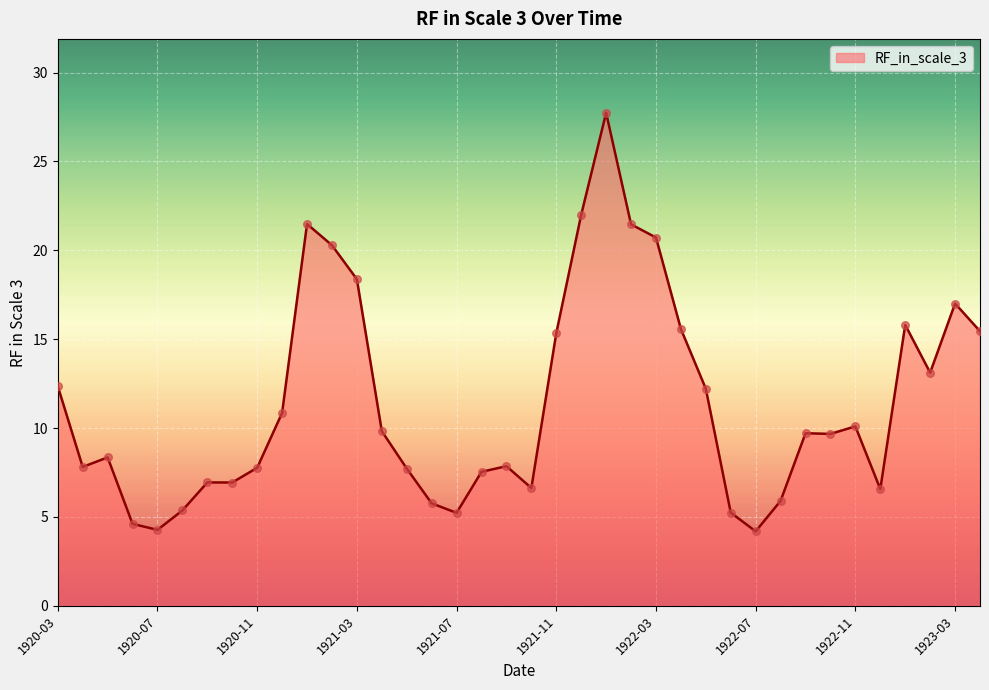

What is the difference between the maximum and minimum values?

23.5